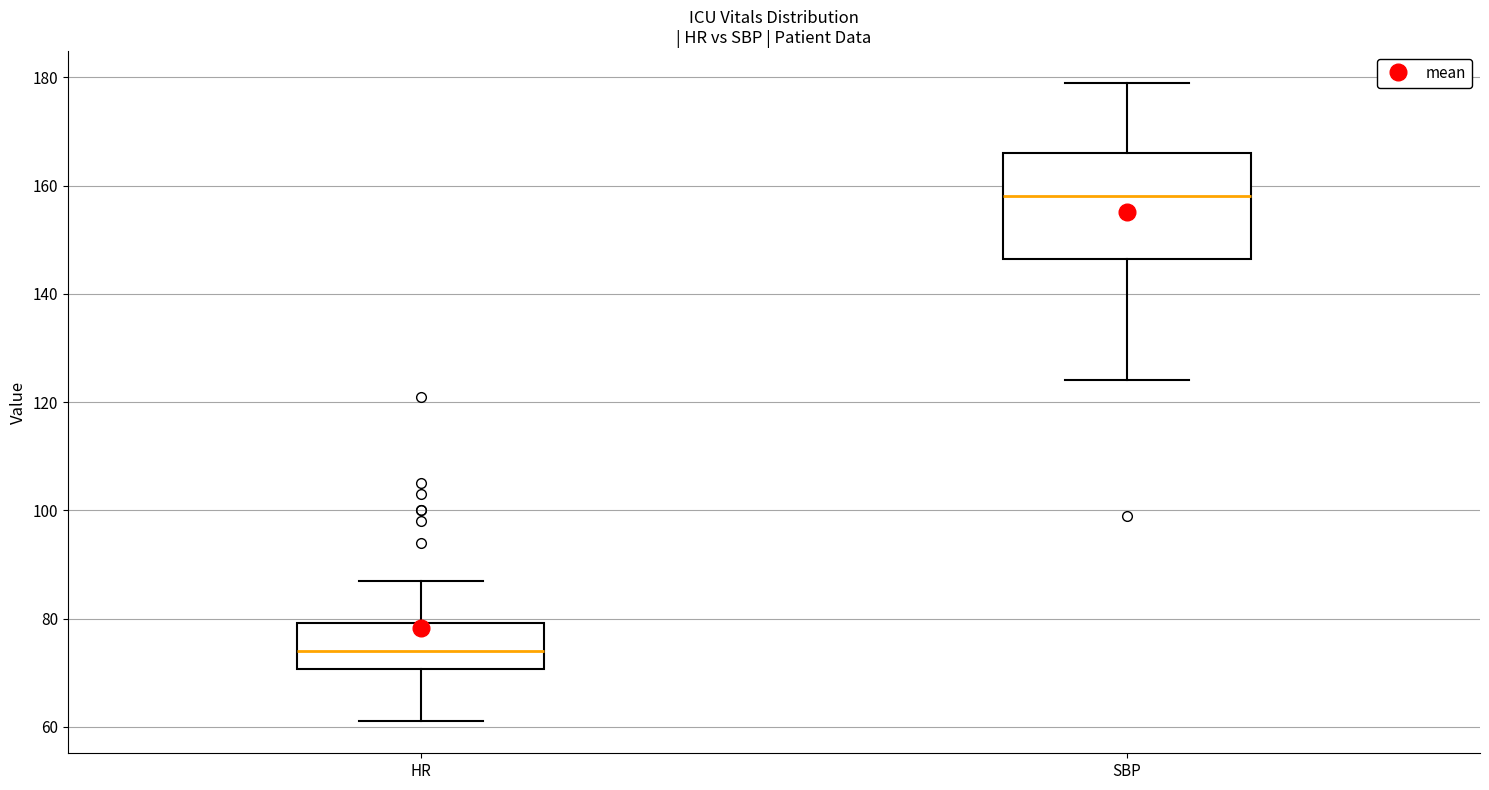

Where does the median line of the box for SBP sit on the y-axis? The values are not printed on the chart, so give them approximately, as read against the axis.

158